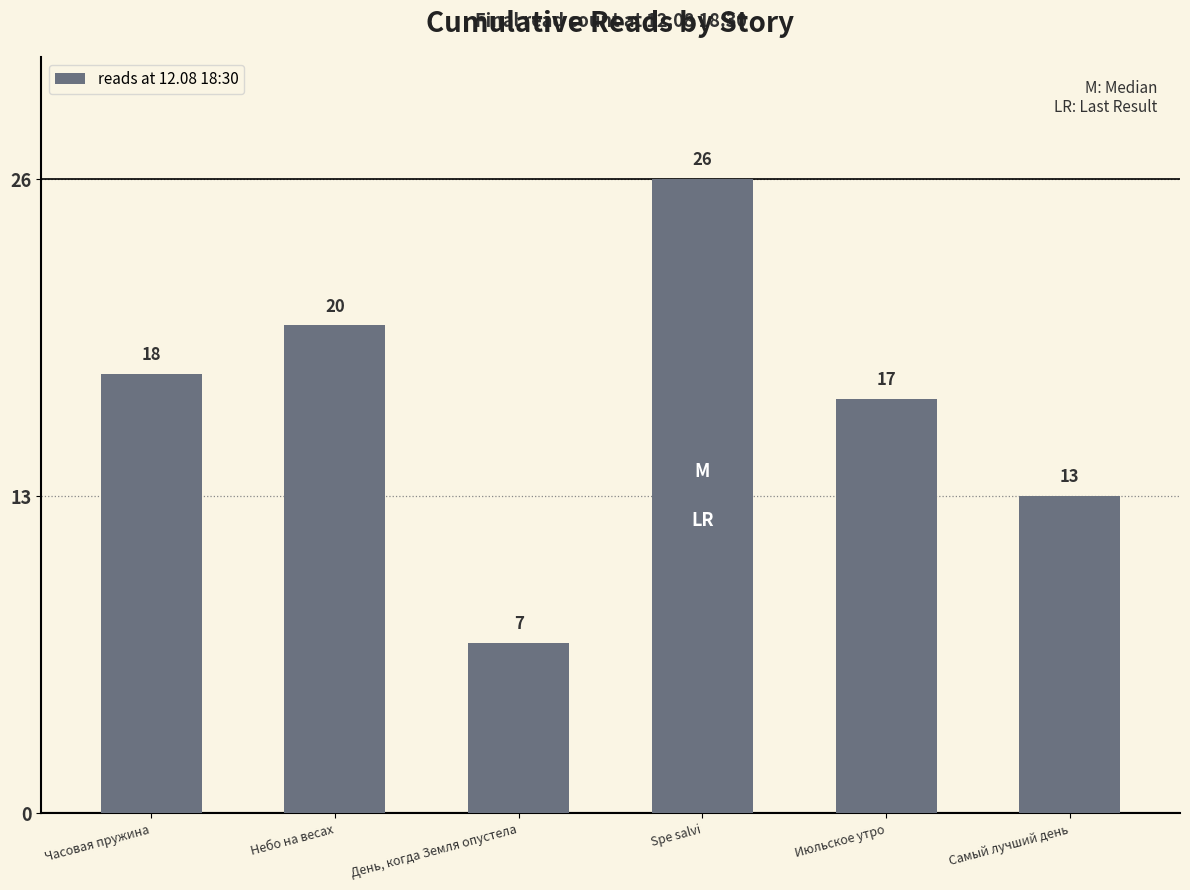

What is the label of the 3rd bar from the left?

День, когда Земля опустела